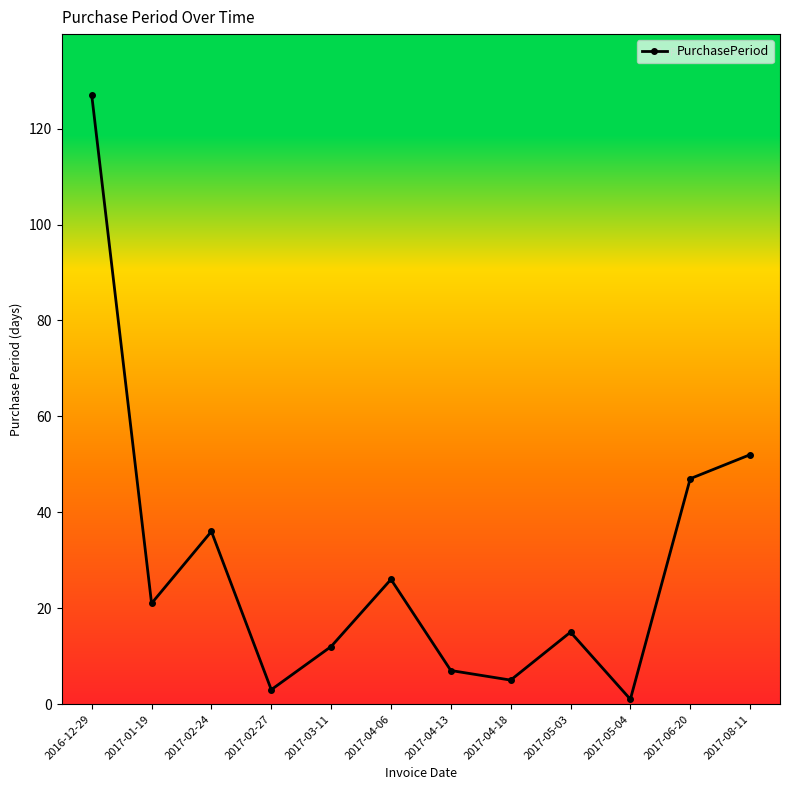

The chart shows a value of 5 at 2017-04-18. True or false?

True